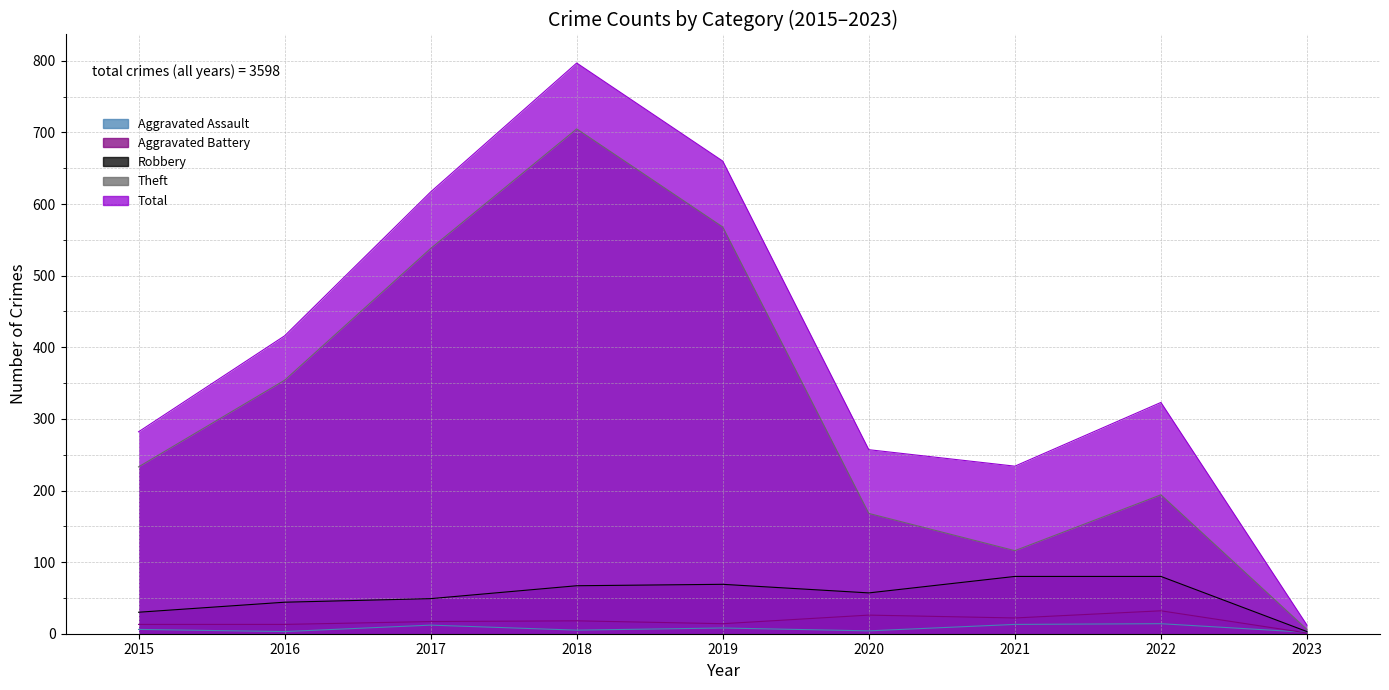

True or false: Robbery has more than 0 points higher than both neighbors.

True